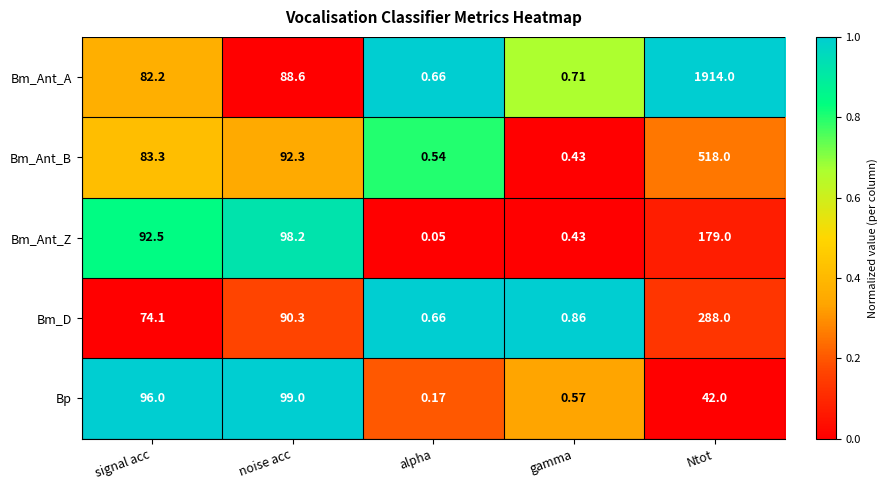

Which category has the highest value in the Bp series?

noise acc